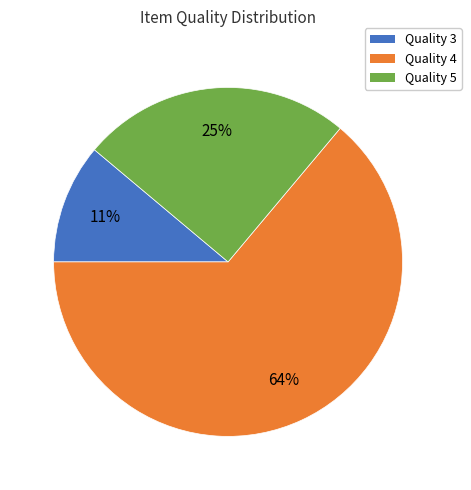

To the nearest percent, what is the average slice percentage?

33%